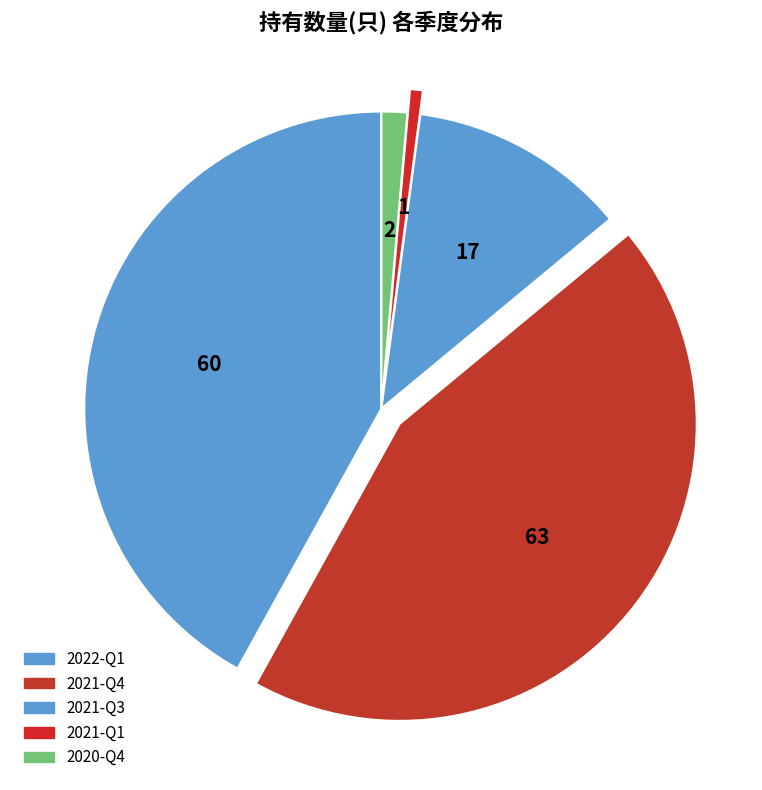

Is 2021-Q4 the majority of the pie?

No